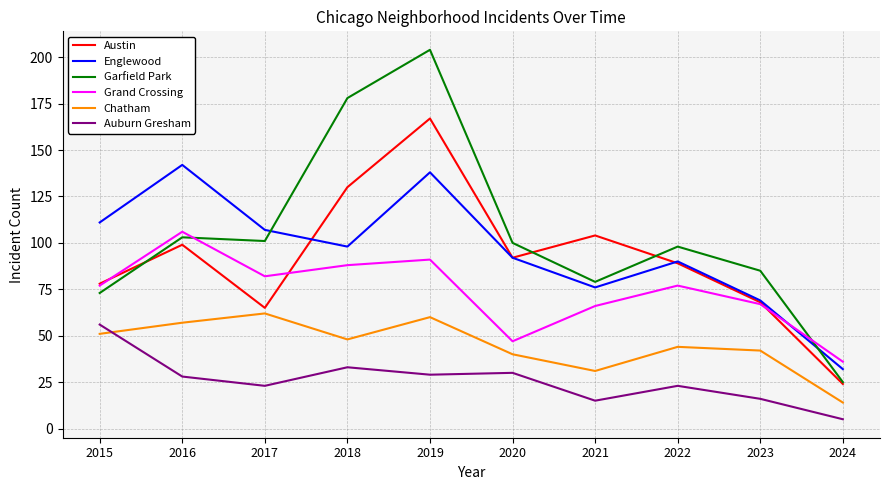

The Englewood series shows 98 at 2018. True or false?

True